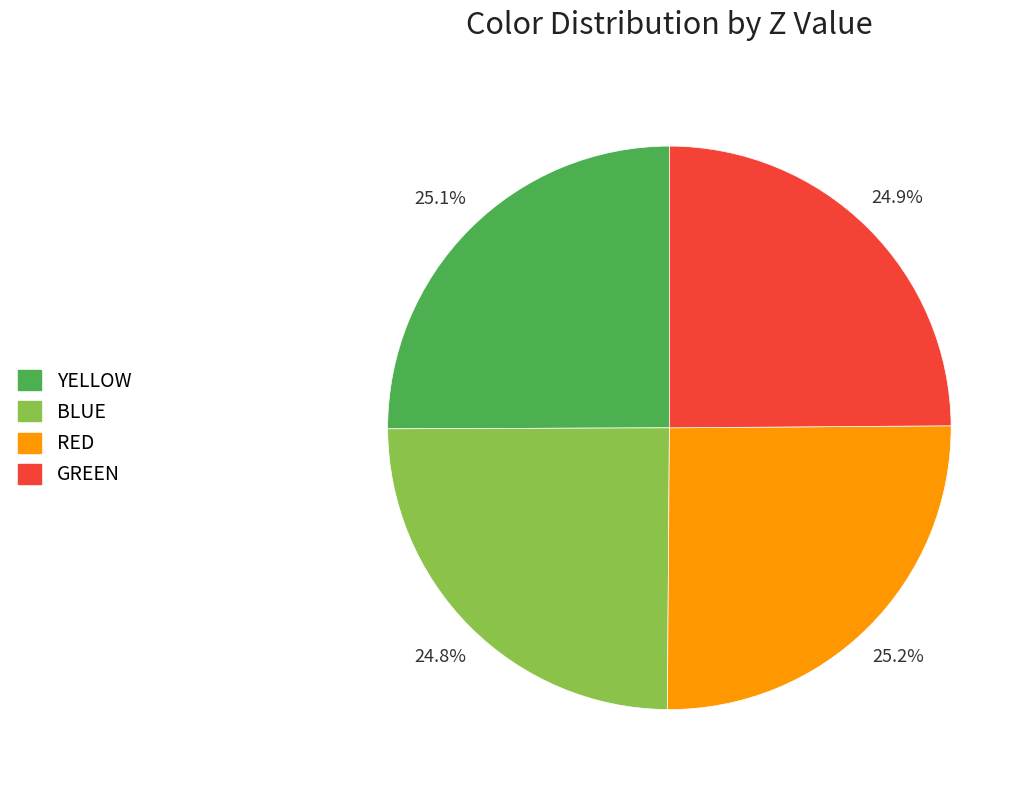

Does any single category account for the majority?

No